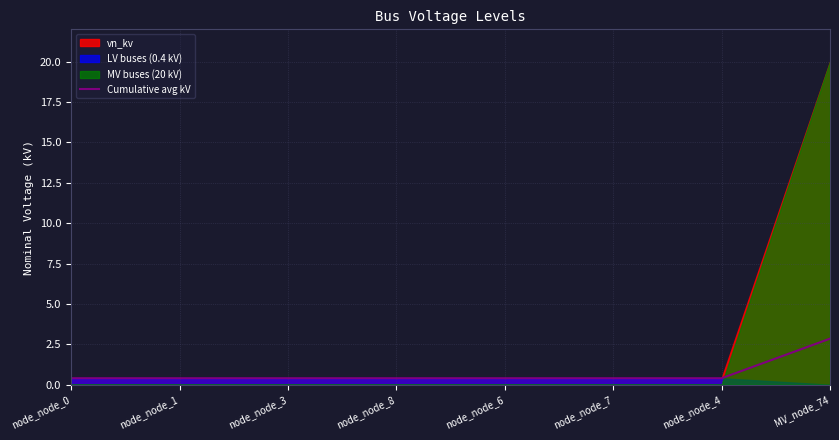

What position from the left is node_node_7?

6